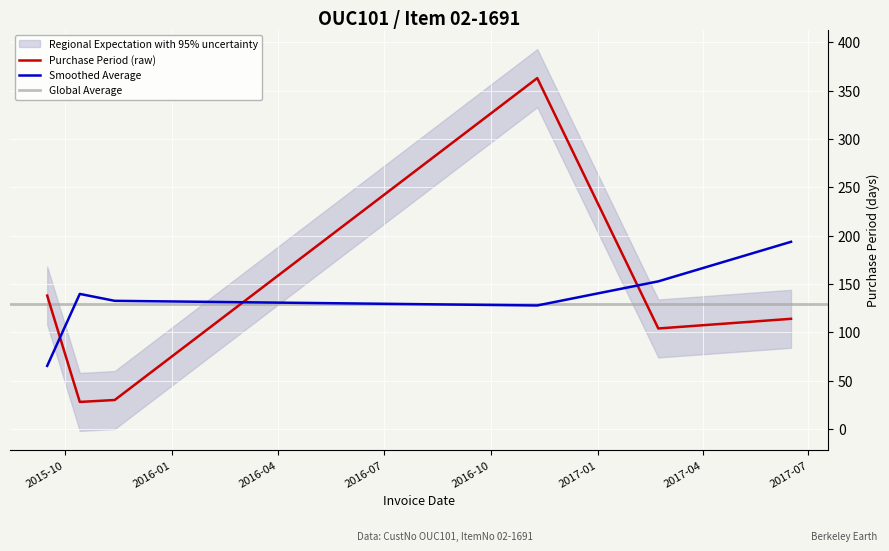

Reading left to right, transcribe all the data shown in this chart.

138	28	30	363	104	114